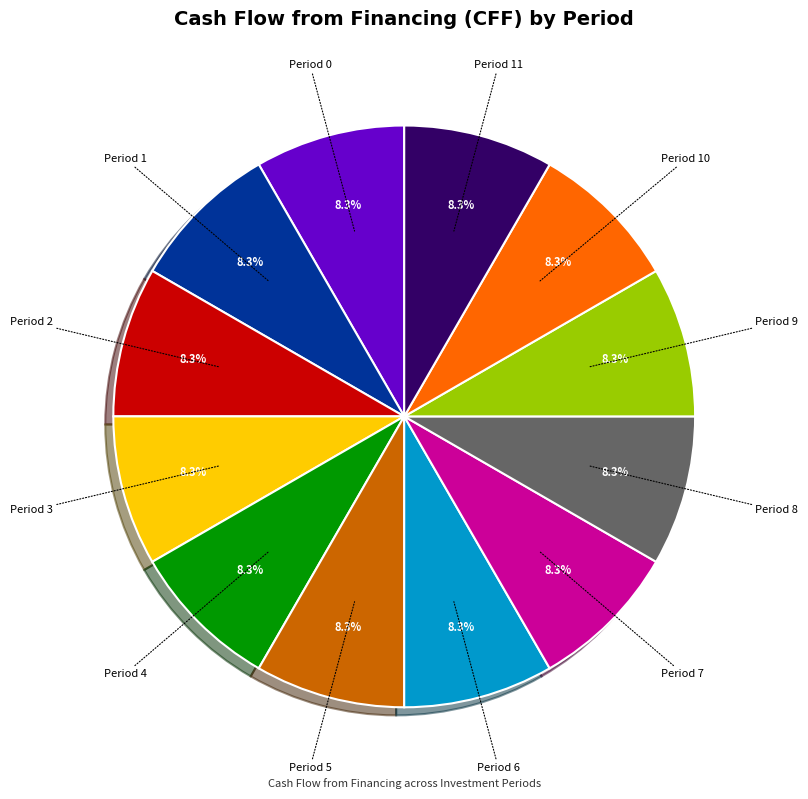

Is there any slice that represents more than half of the pie?

No